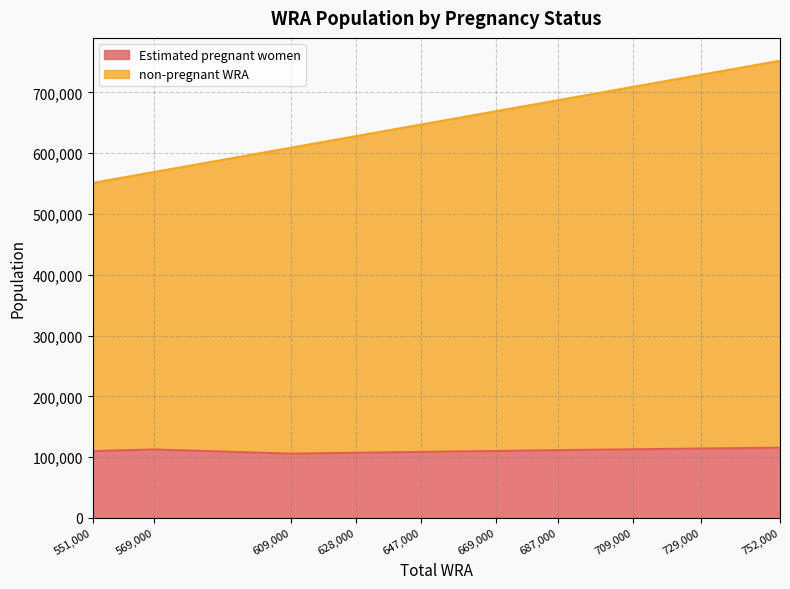

What is the average value of the non-pregnant WRA series?

655000.0